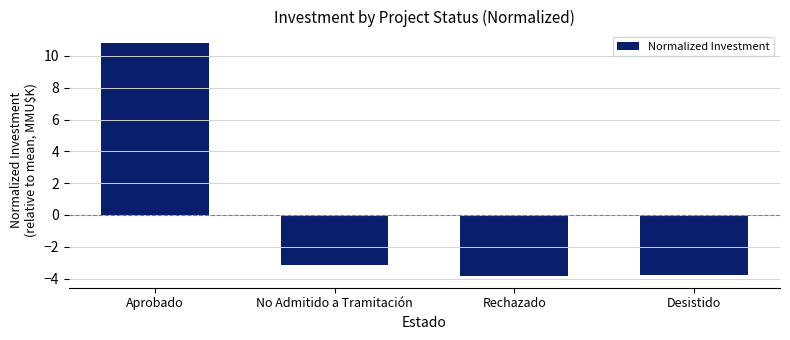

Does the chart contain stacked bars?

No